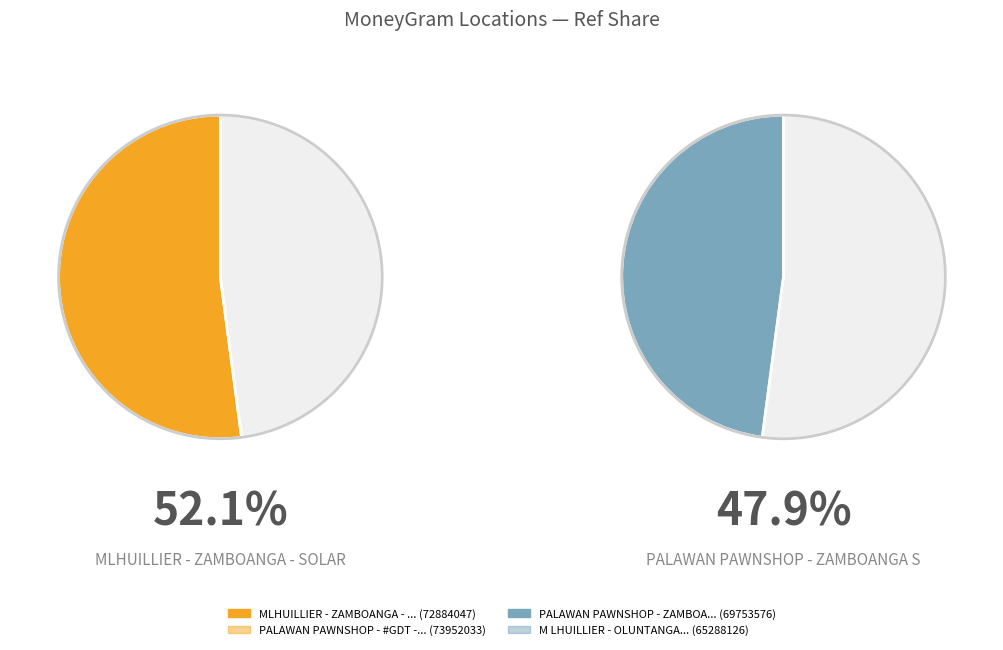

Count the number of slices in the pie.

4